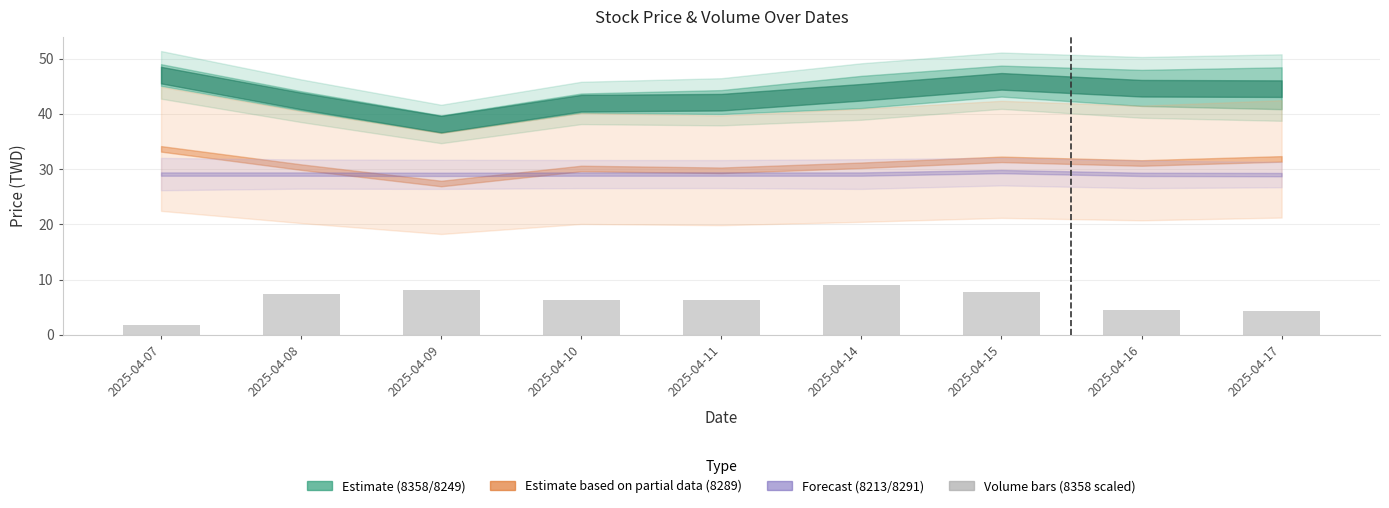

What is the minimum value shown in the chart?

1.8